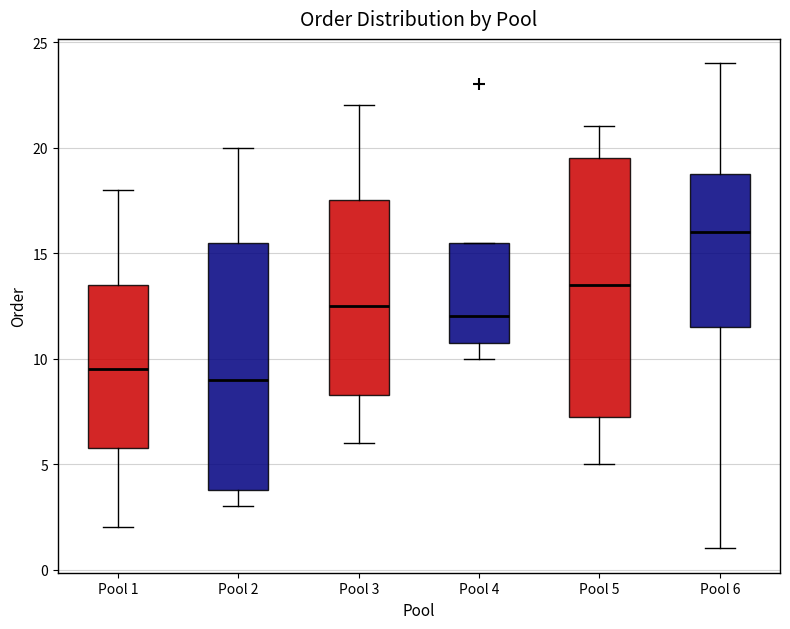

Which box is the tallest, from its lower edge to its upper edge?

Pool 5